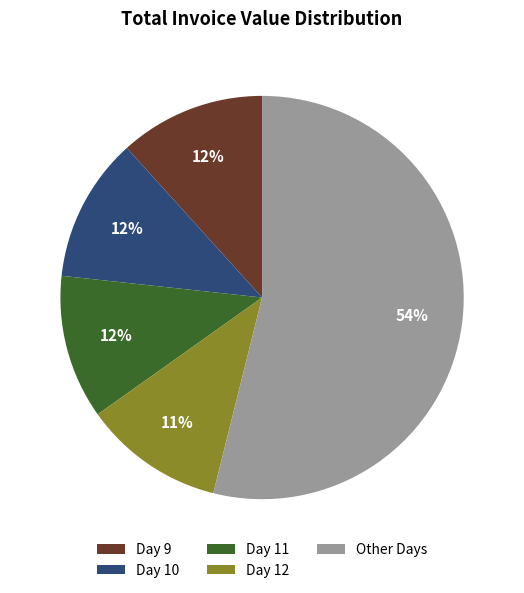

Is the sum of Other Days and Day 9 greater than half?

Yes